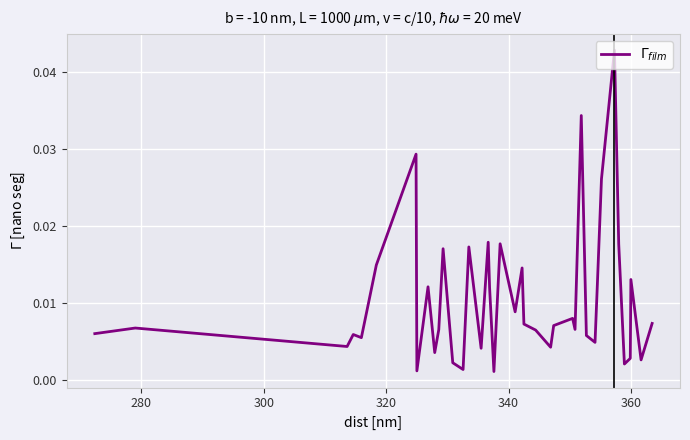

How many lines are shown in the chart?

1